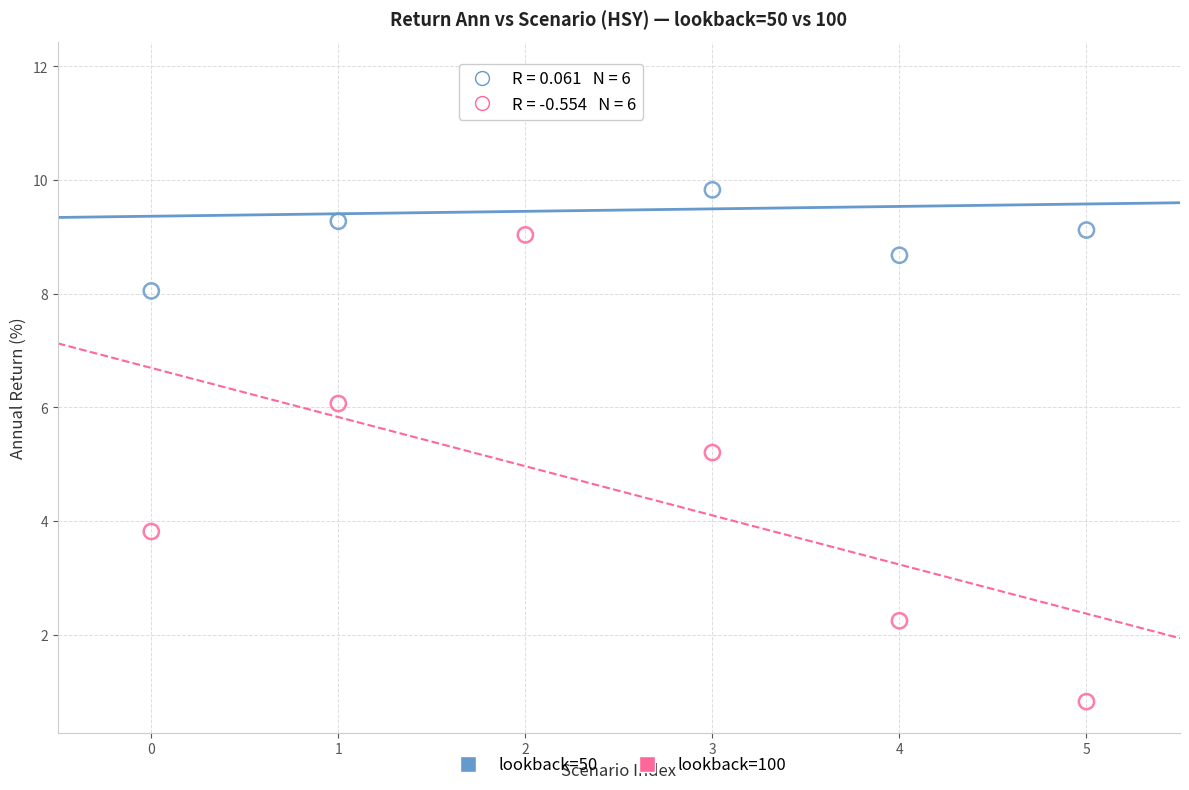

In the lookback=100 series, what Y value is closest to 4?

3.8